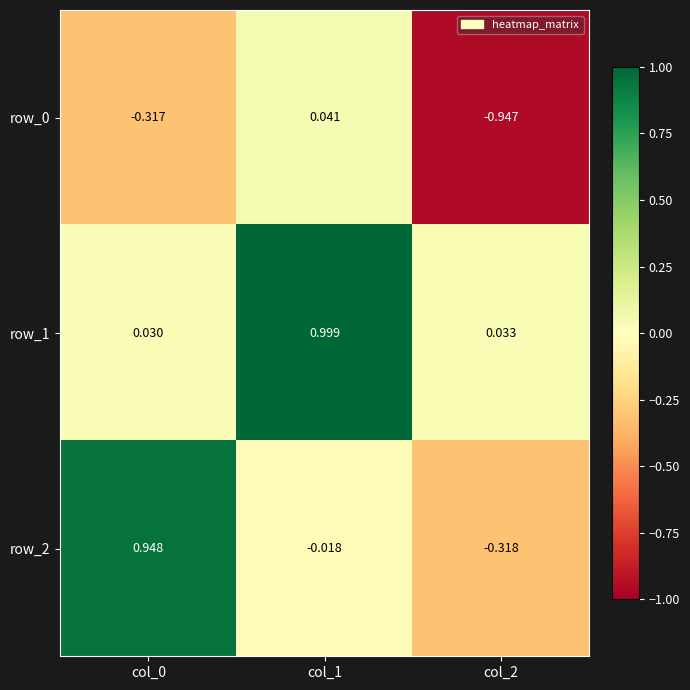

What is the spread (max minus min) of values at col_0?

1.3